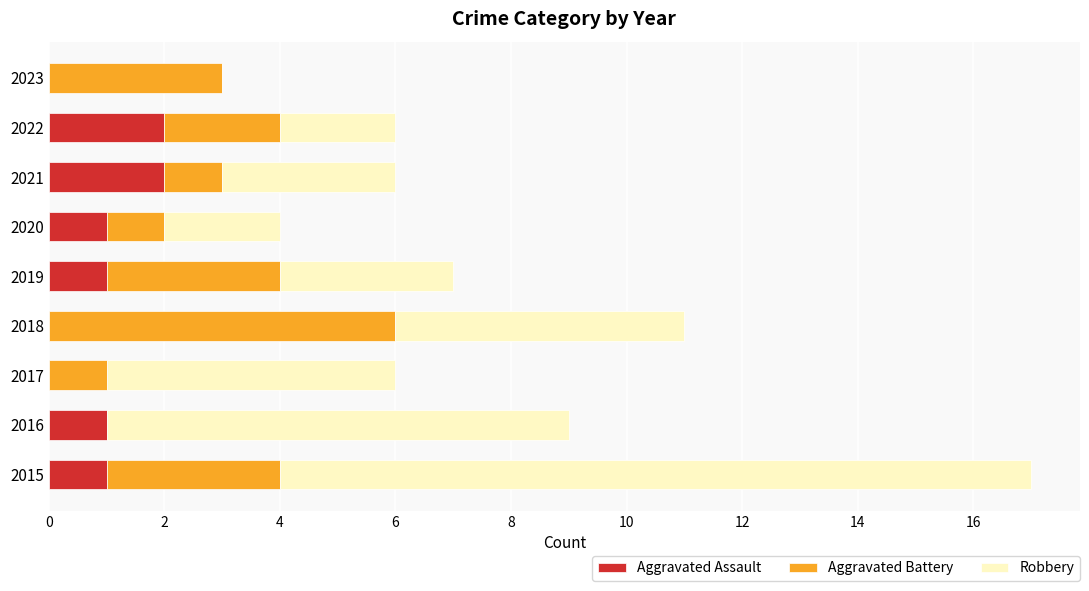

What is the total value across all series at 2017?

6